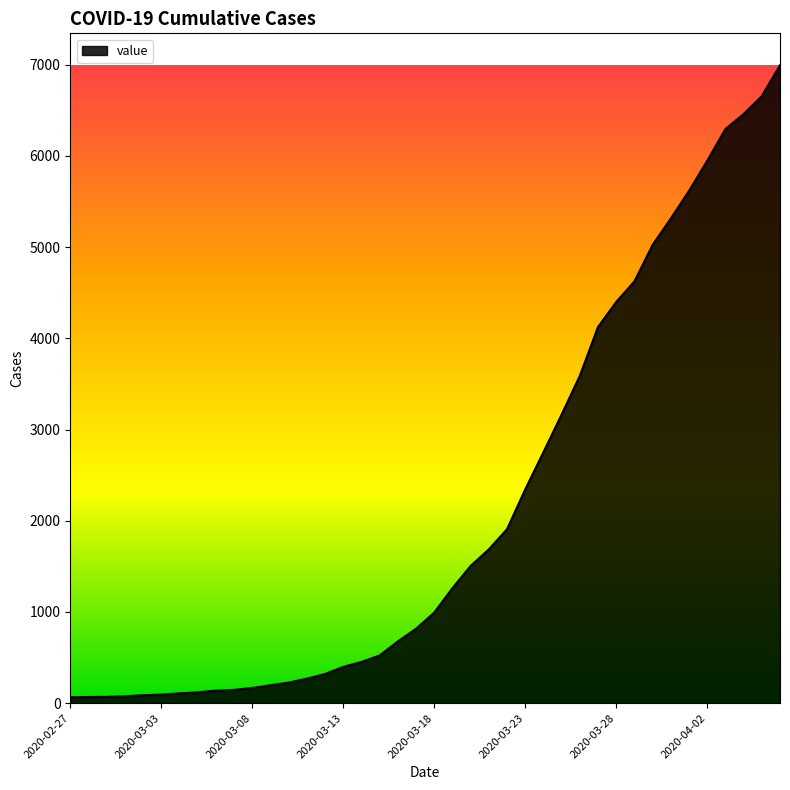

What is the difference between the maximum and minimum values?

6931